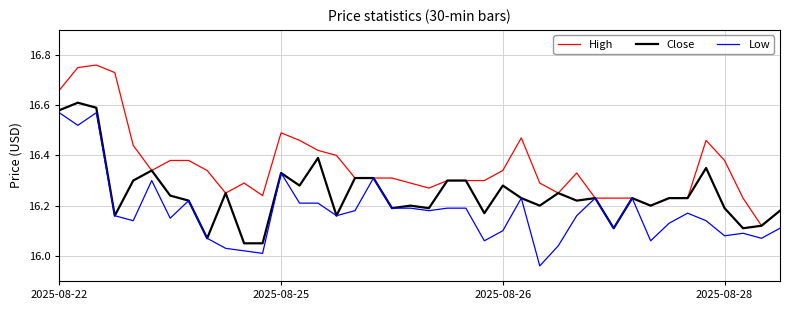

List the series in order of their peak value, highest first.

High, Close, Low